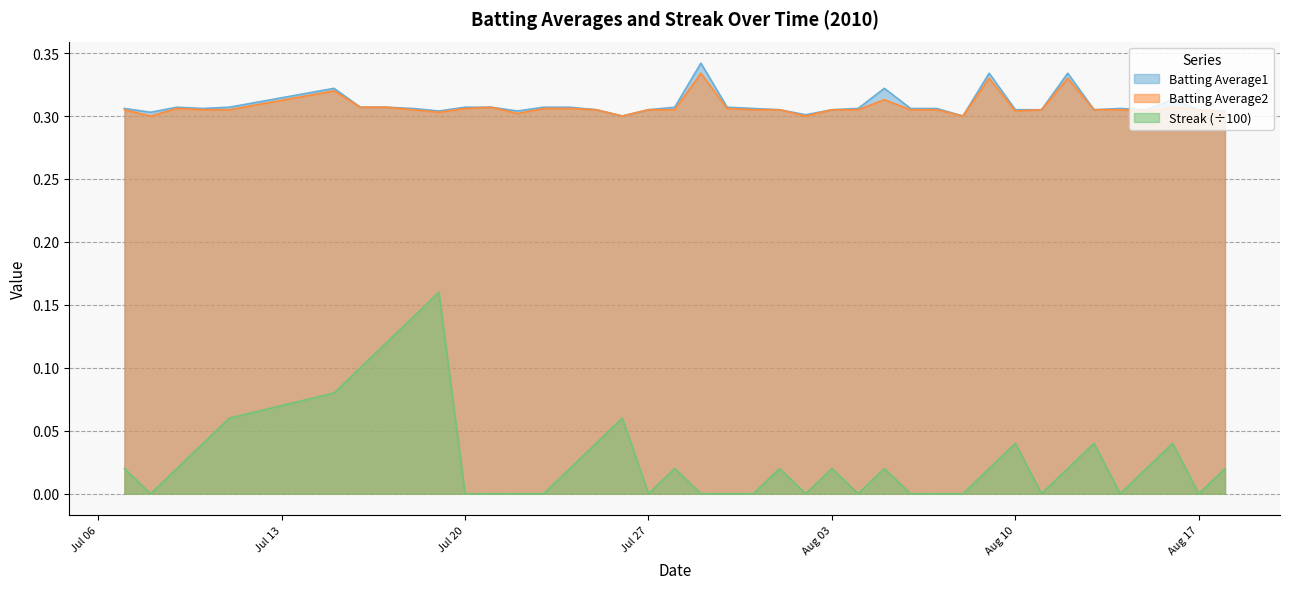

True or false: Streak (÷100) and Batting Average1 intersect in this chart.

False